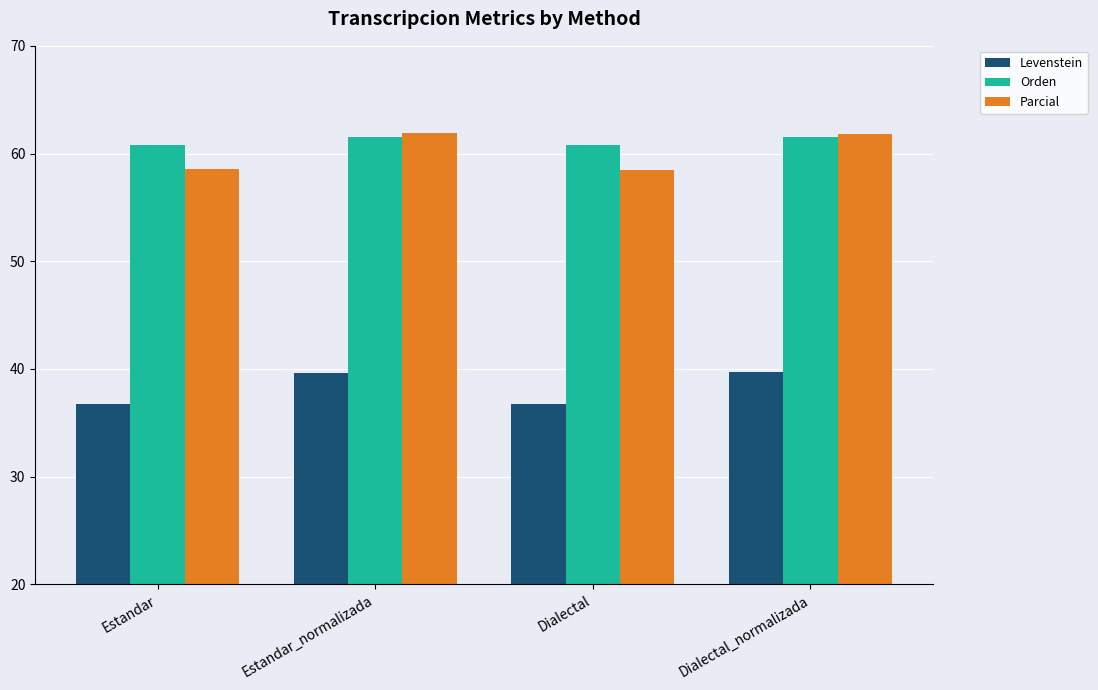

The Orden series shows 61.5 at Estandar_normalizada. True or false?

True